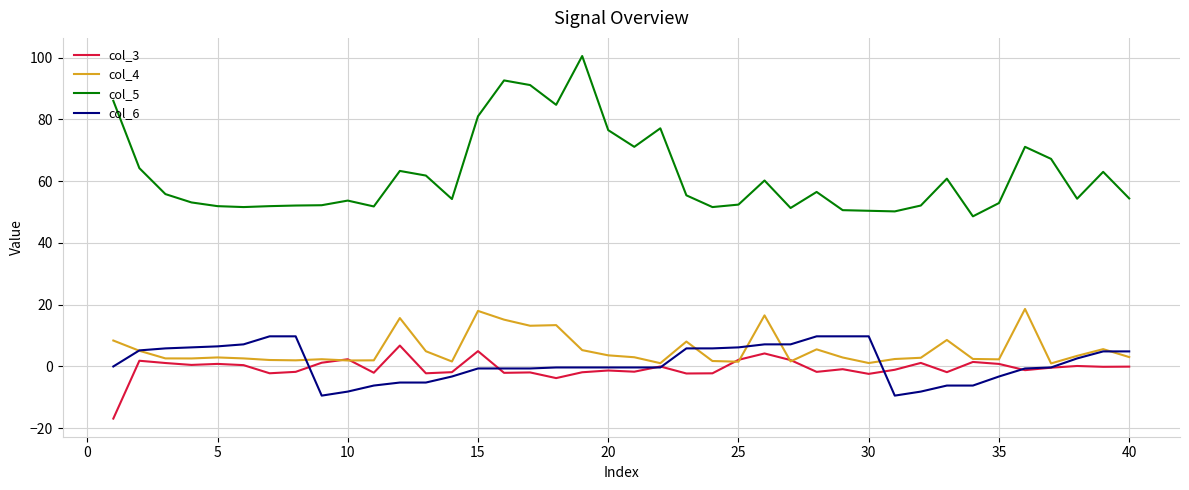

Which series has the largest range (max minus min)?

col_5